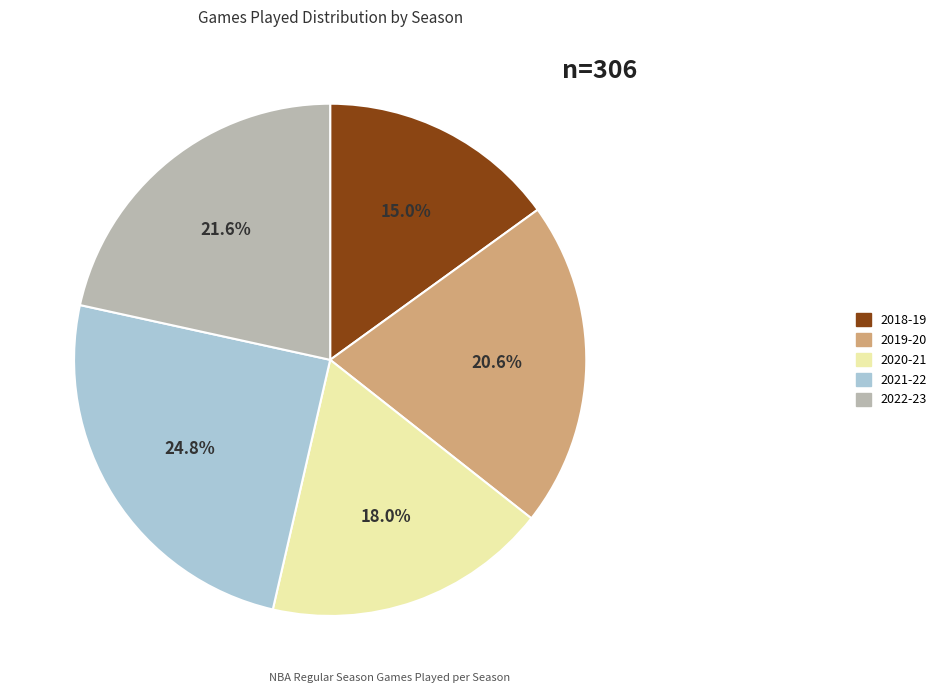

Count the number of slices in the pie.

5